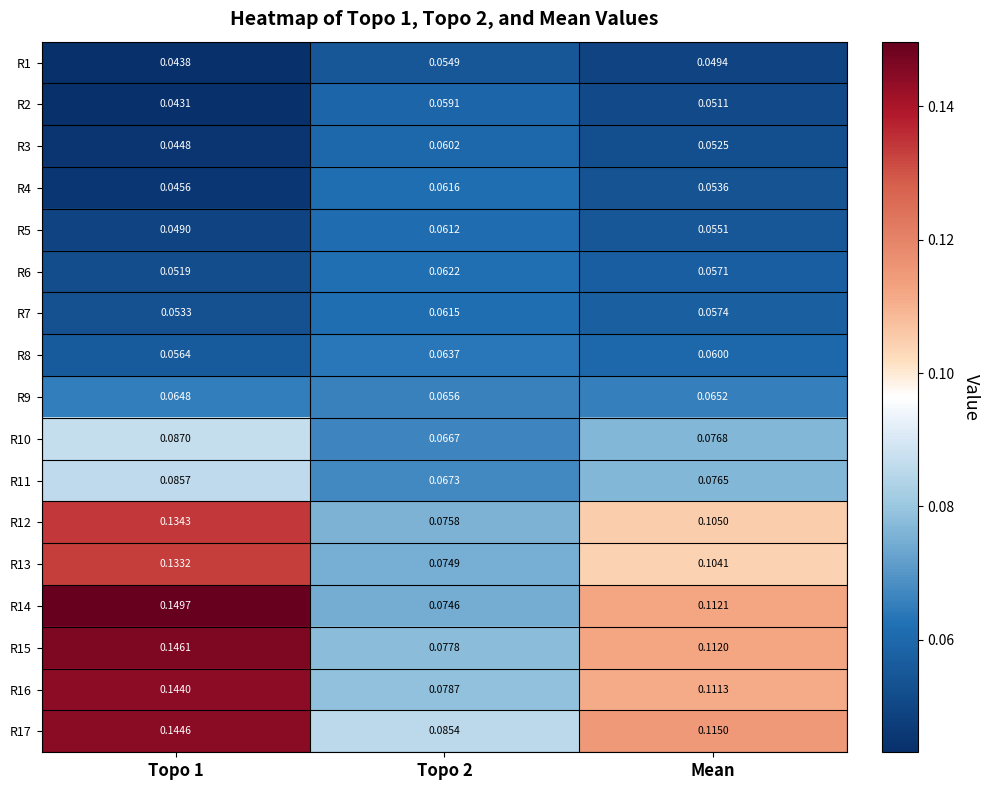

Count the number of categories in the chart.

3